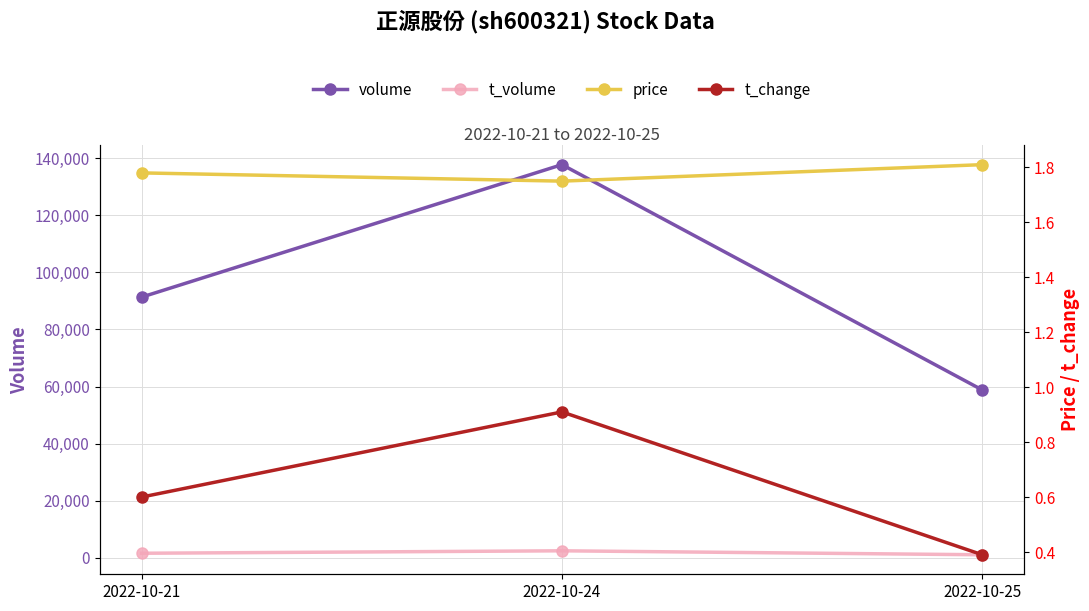

The value of volume at 2022-10-24 is 43095.6. True or false?

False